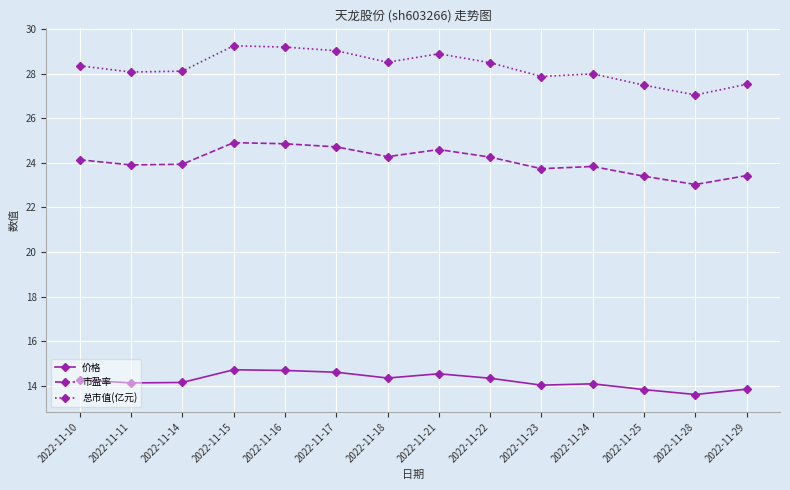

True or false: 价格 and 总市值(亿元) cross at least once.

False